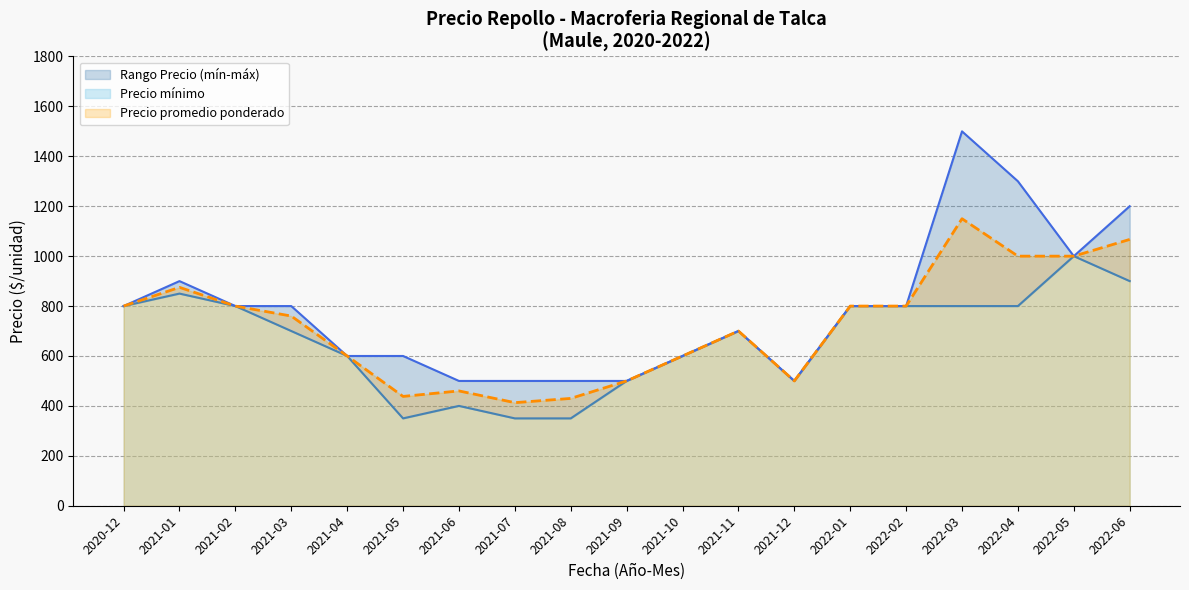

The value of Precio promedio ponderado at 2021-05 is 291. True or false?

False